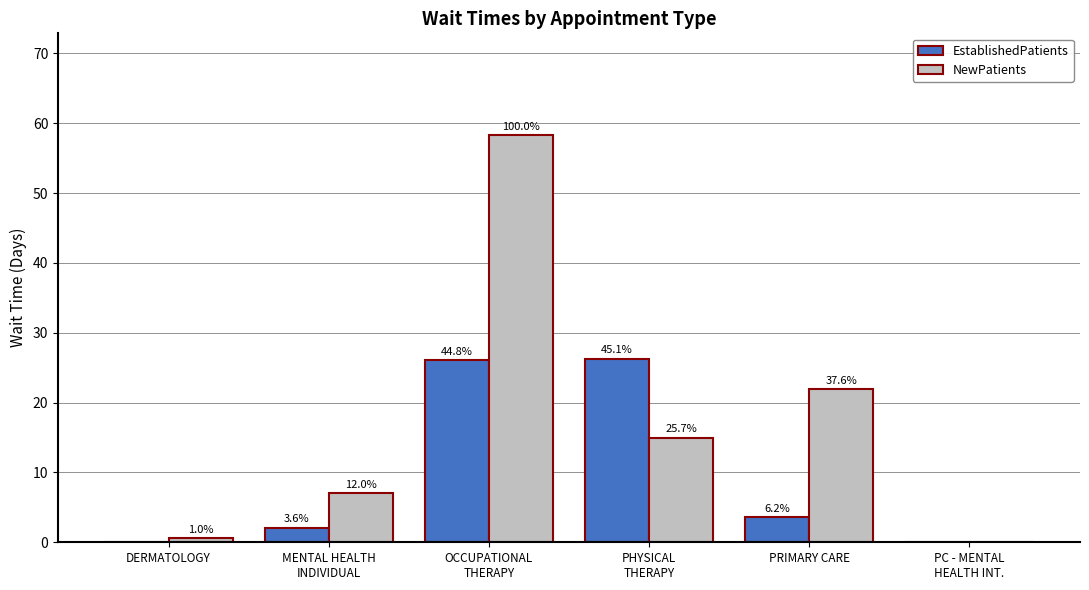

What is the value of the NewPatients bar at the 4th from the left?

15.0